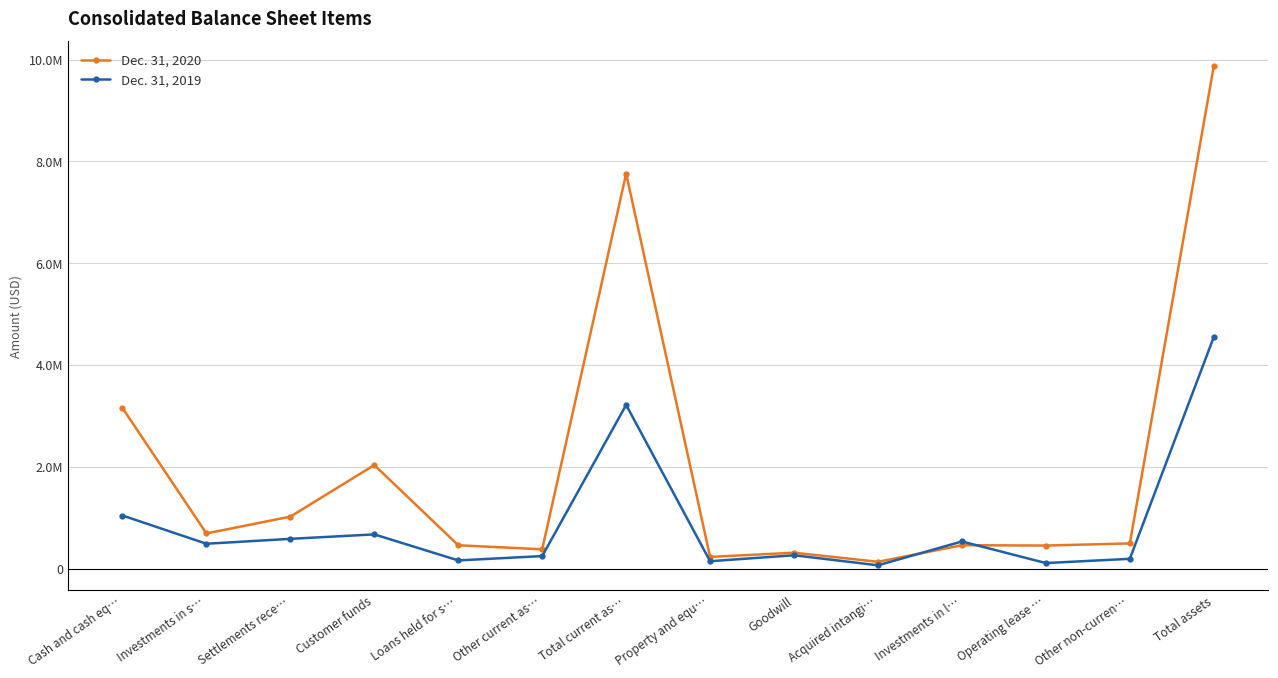

Reading left to right, extract all data points from this chart.

Dec. 31, 2020: 3158058	695112	1024895	2037832	462665	383067	7761629	233520	316701	137612	463950	456888	499250	9869550
Dec. 31, 2019: 1047118	492456	588692	676292	164834	250409	3219801	149194	266345	69079	537303	113148	196388	4551258